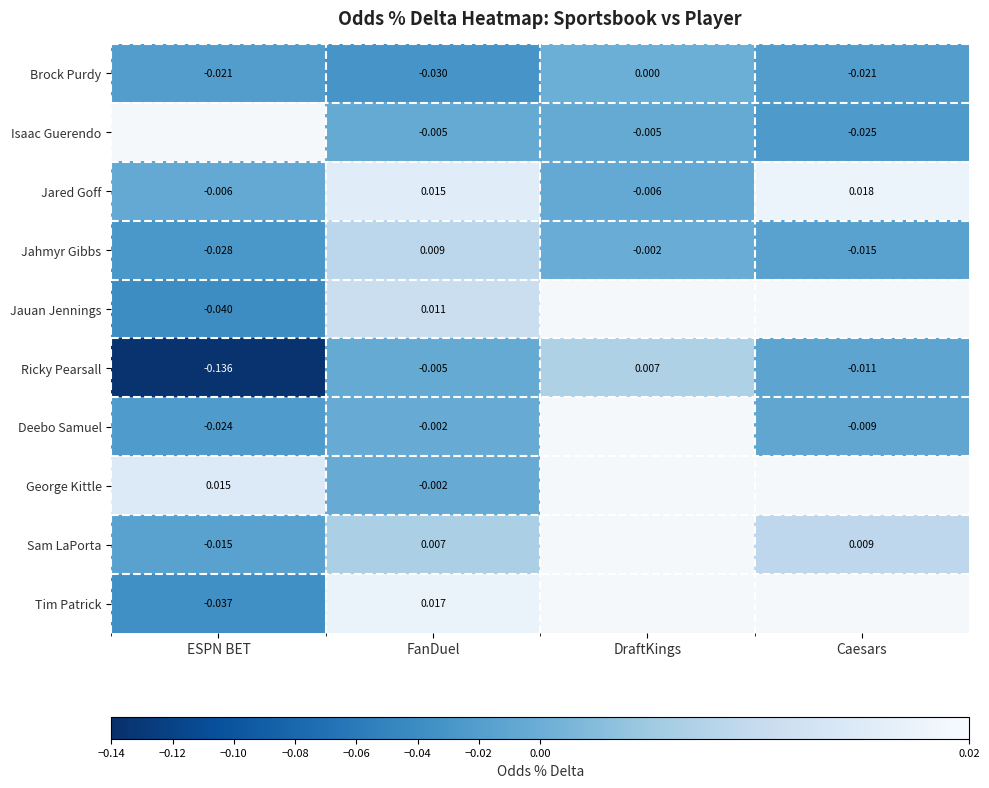

Count the number of data series in this chart.

10